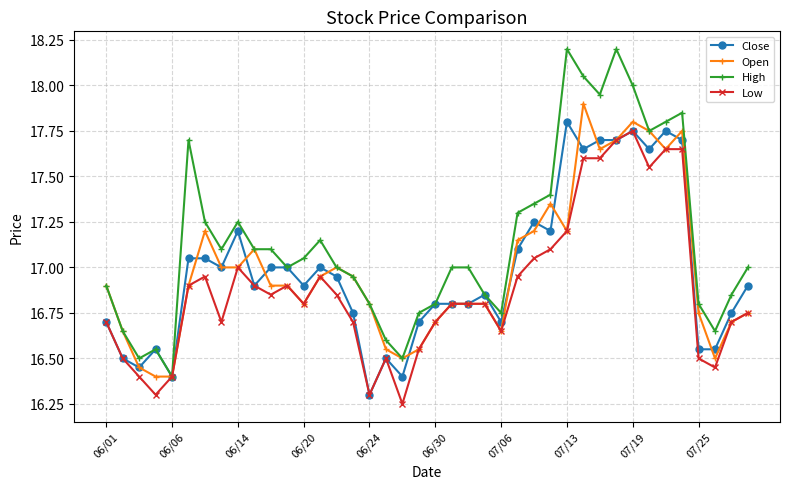

True or false: High has more than 1 interior local peaks.

True